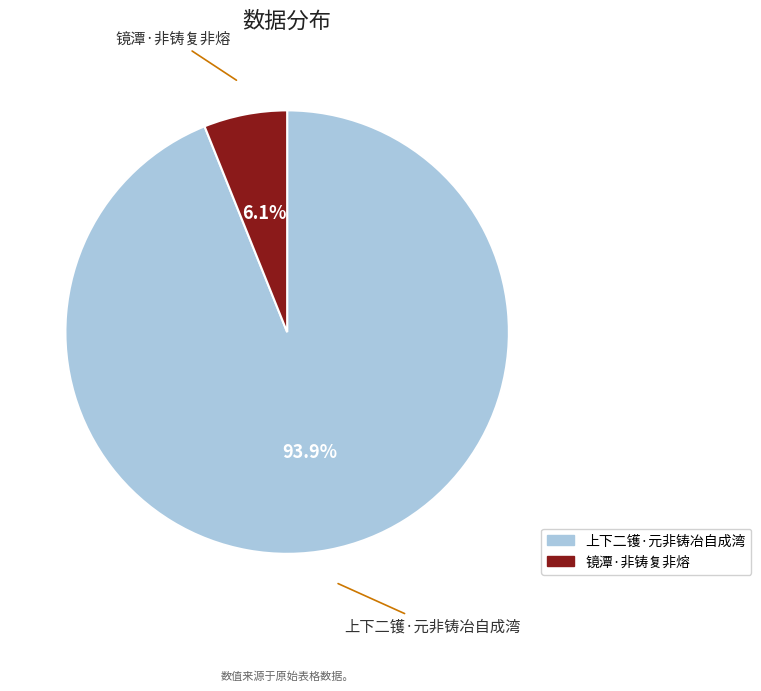

Is it true that 镜潭·非铸复非熔 is 19% of the pie?

False